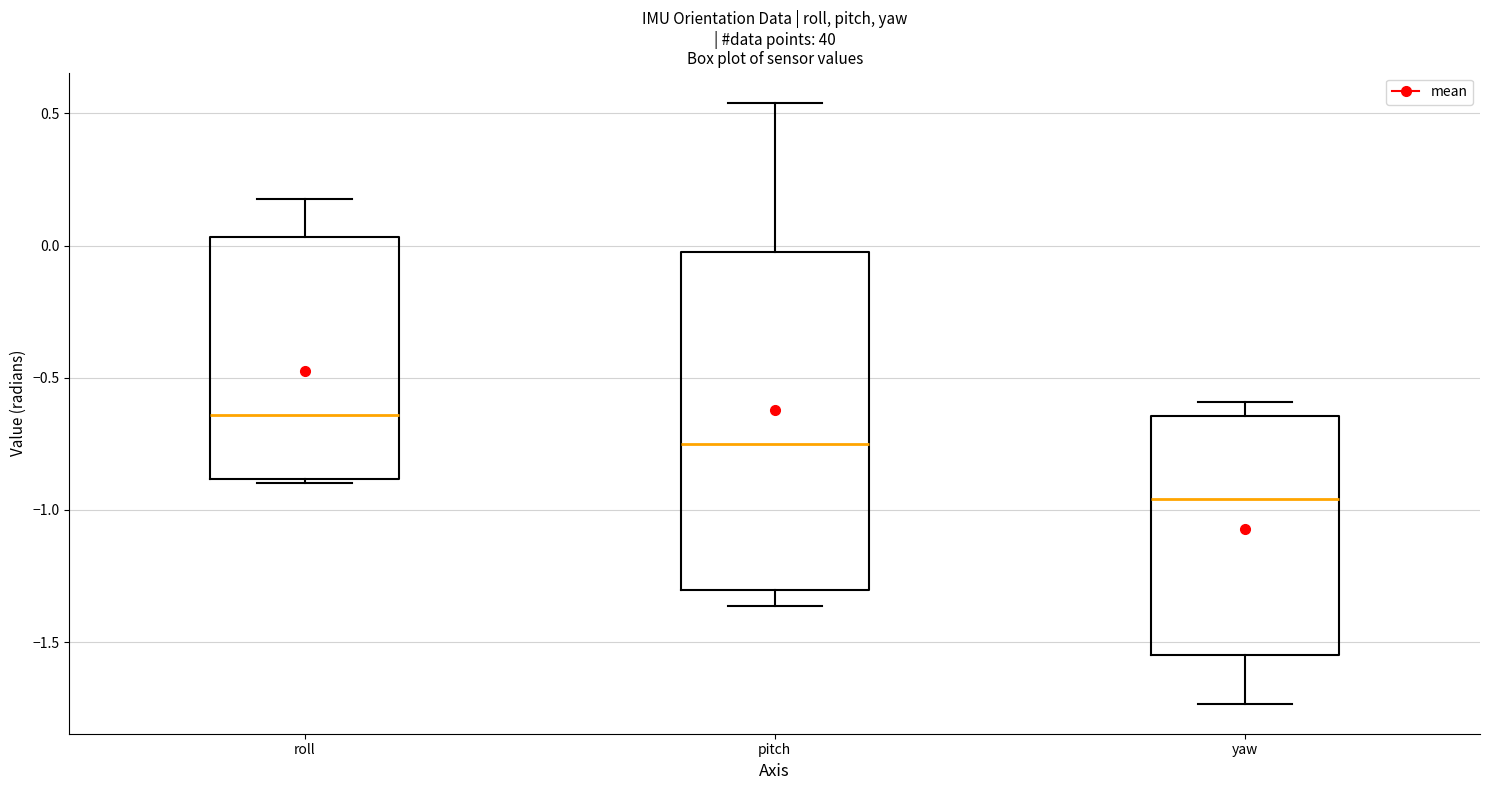

Which box has the highest median line?

roll